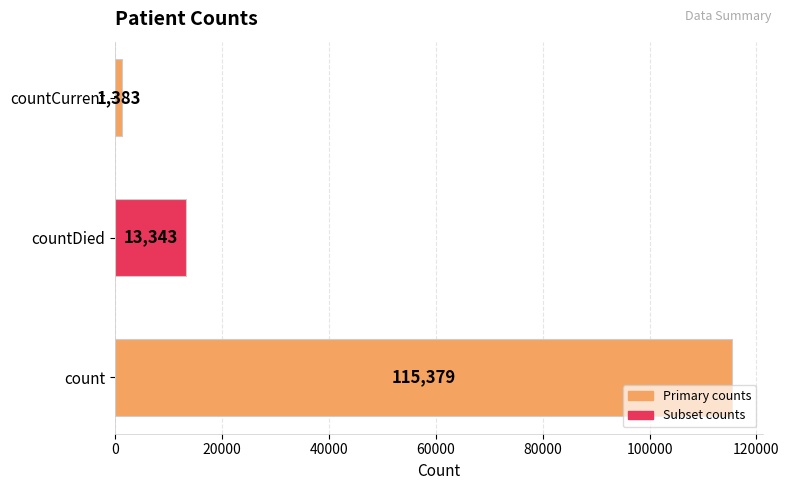

True or false: the data shows 1383 at countCurrent.

True